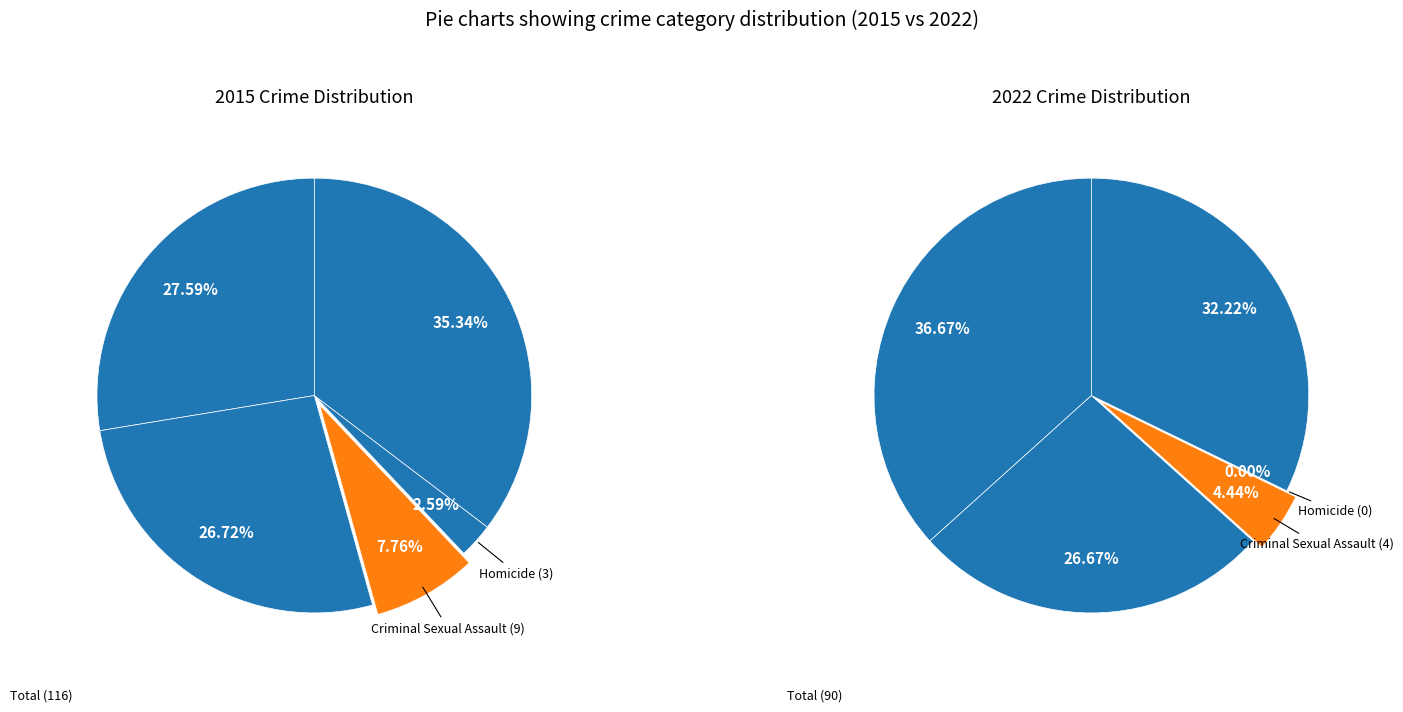

What is the spread (max minus min) of values at Robbery?

12